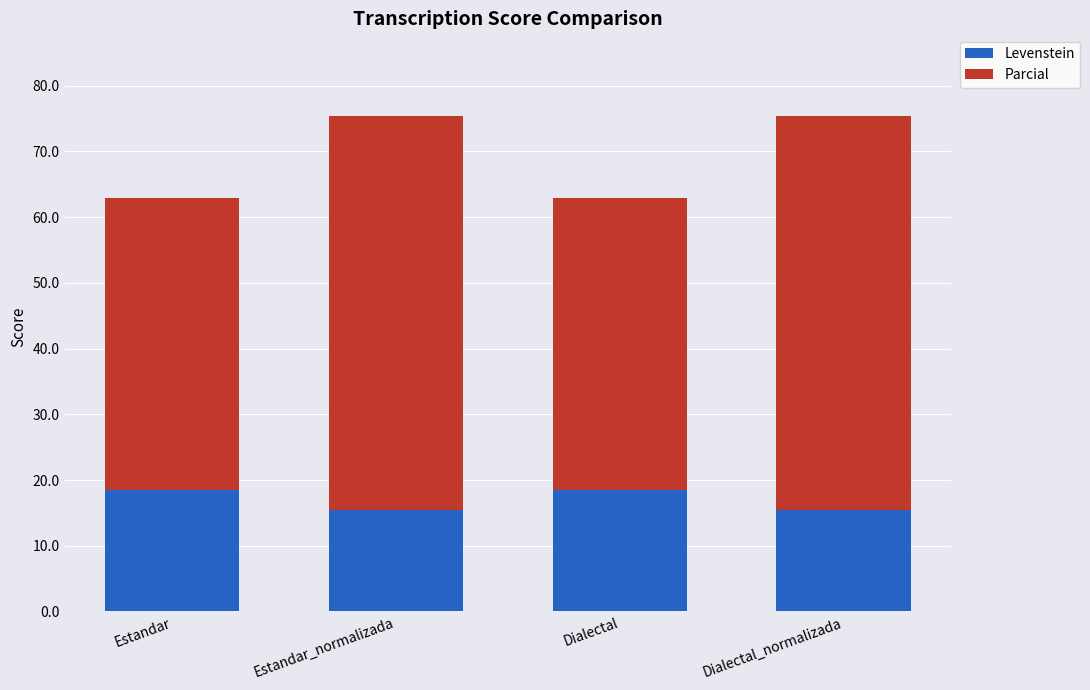

Reading right to left, list the values for the Levenstein series.

15.4	18.5	15.4	18.5